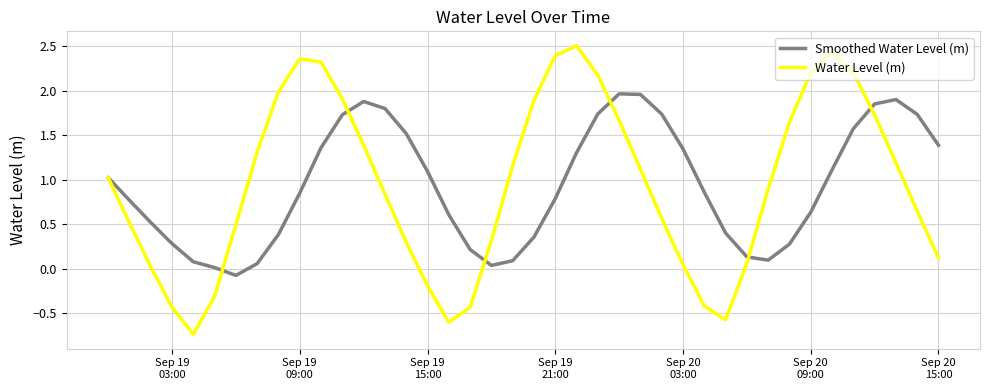

Which series has the largest range (max minus min)?

Water Level (m)